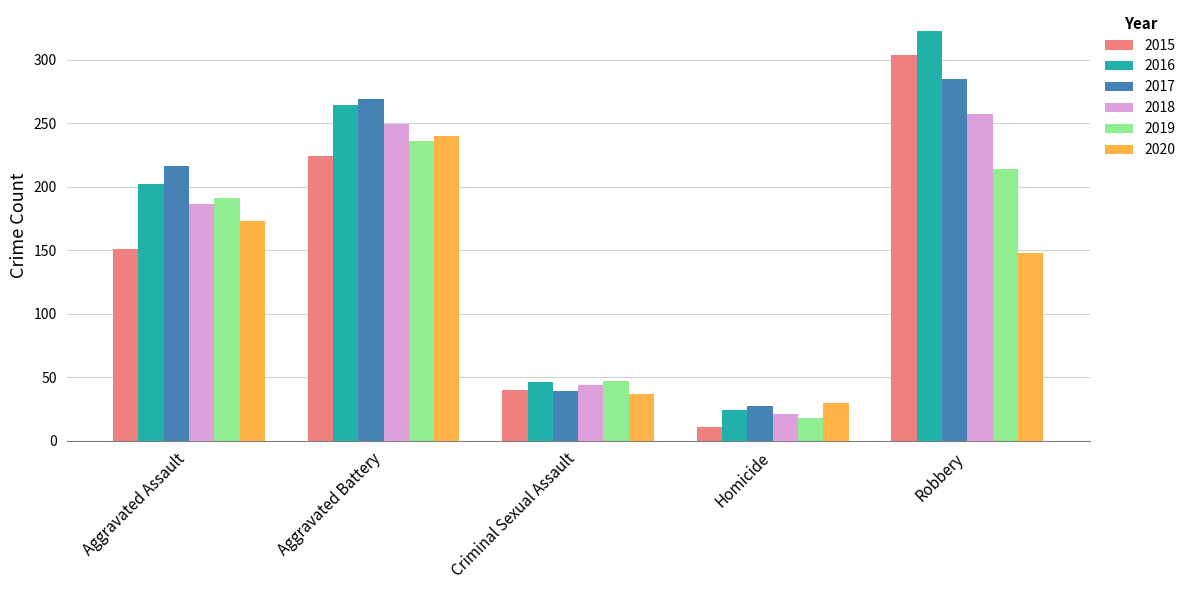

Which series has the largest total across all categories?

2016